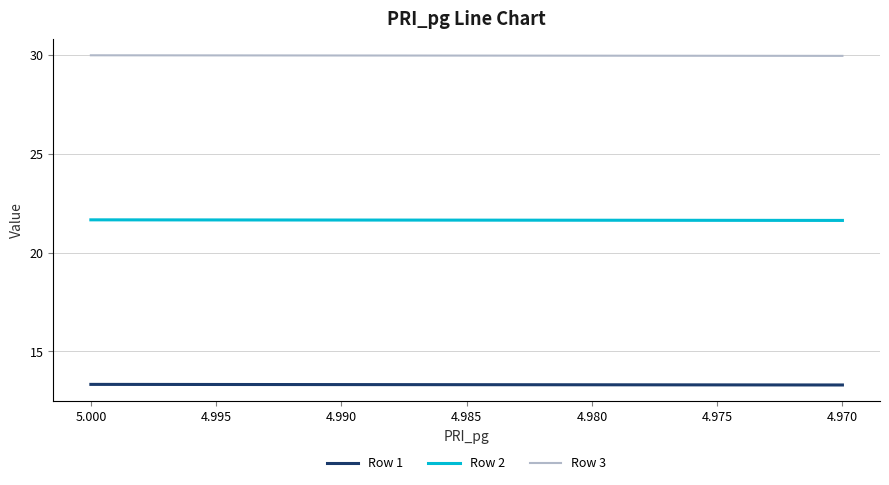

What is the value of the Row 1 point at the 3rd from the left?

13.3